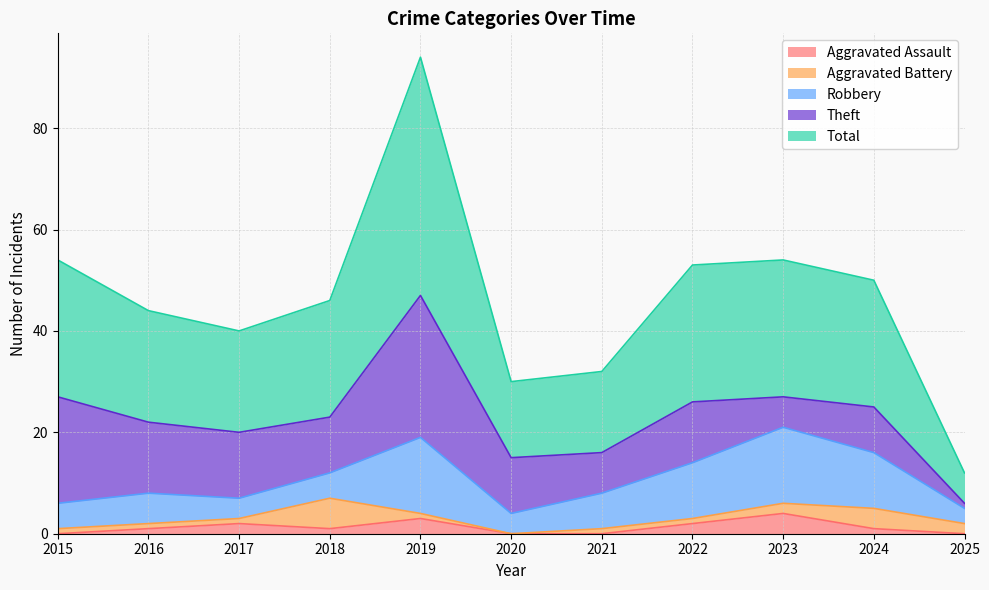

Between 2025 and 2018, which is larger?

2018